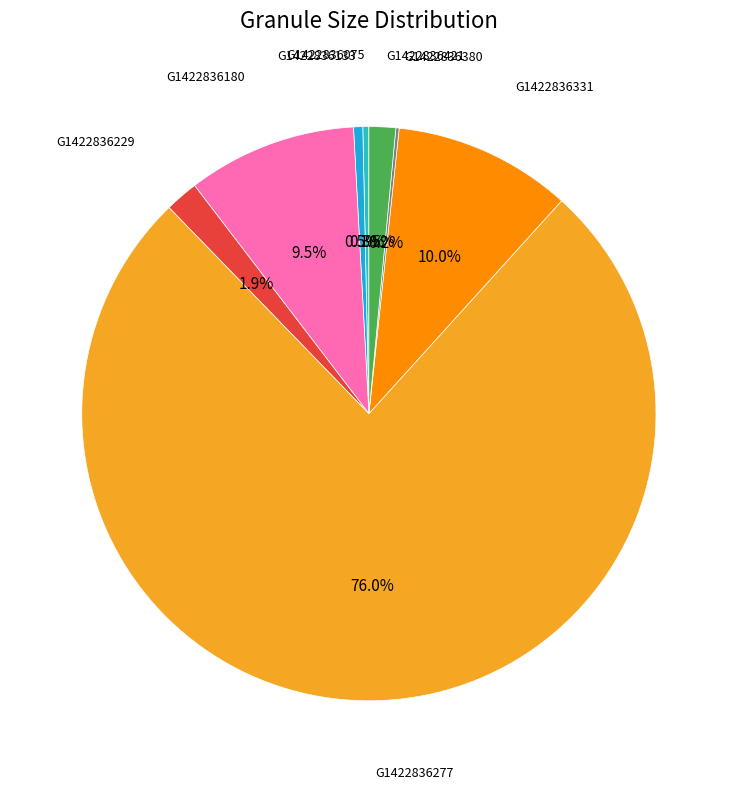

How many segments does this pie chart have?

8